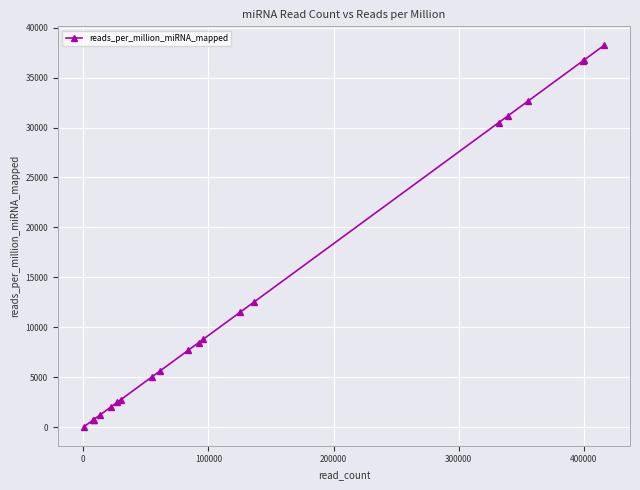

Is this an area chart (filled region under the line)?

No